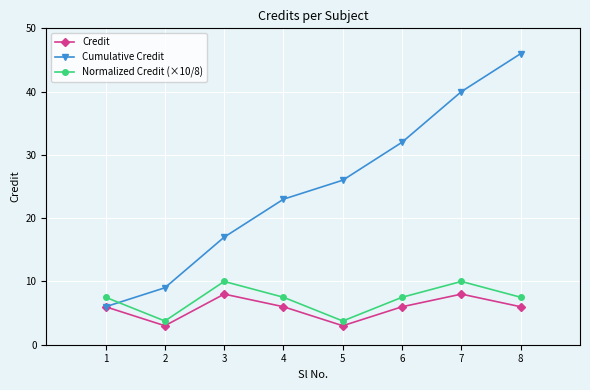

What is the sum of all Credit values?

46.0